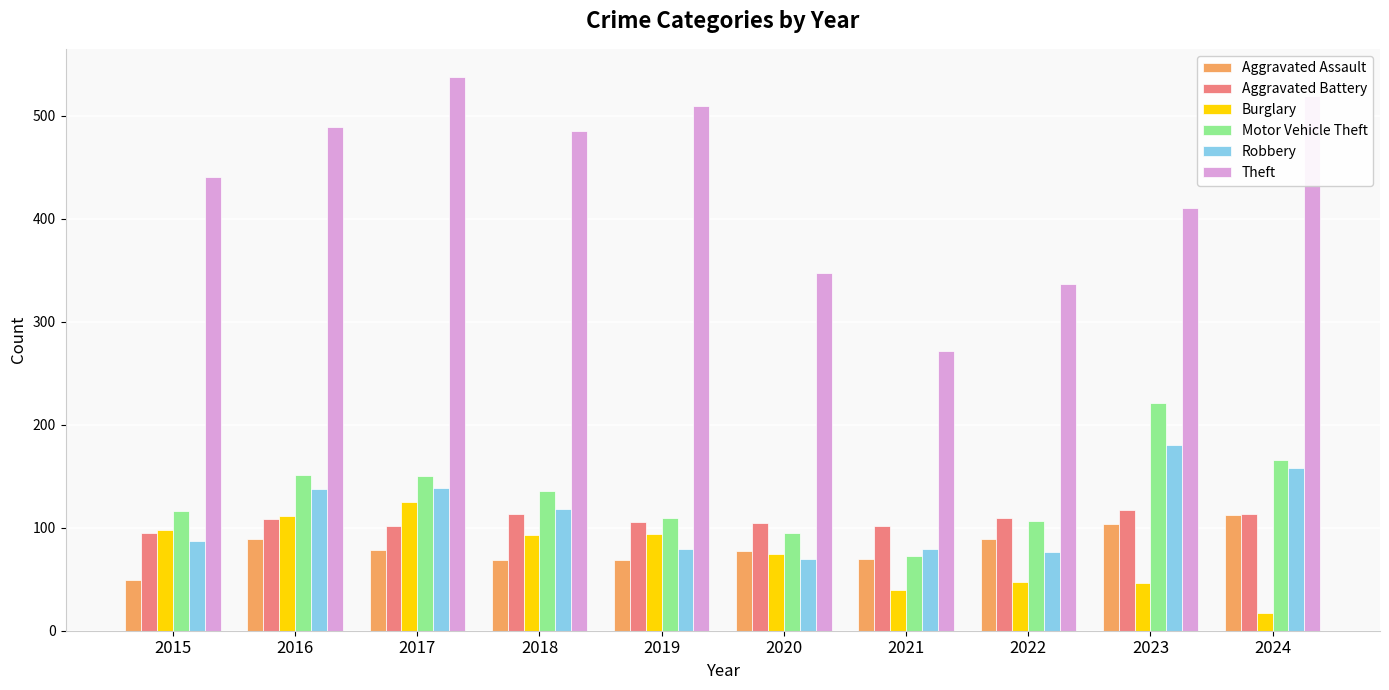

At how many categories does at least one series exceed 384?

7